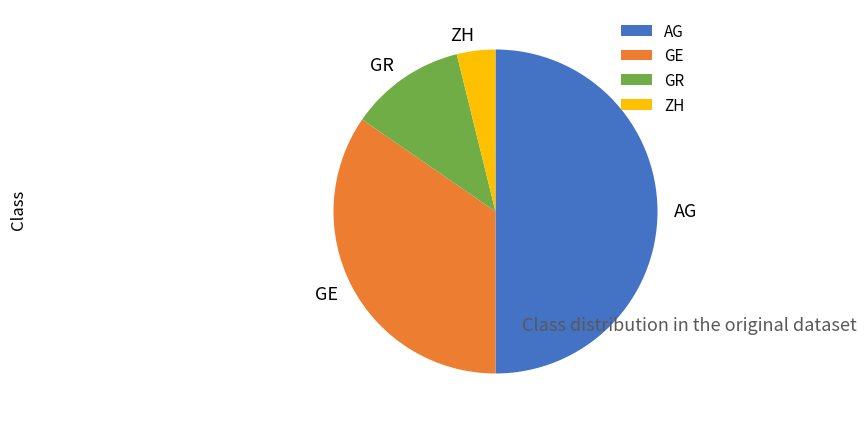

Rank the categories by value from lowest to highest.

ZH, GR, GE, AG